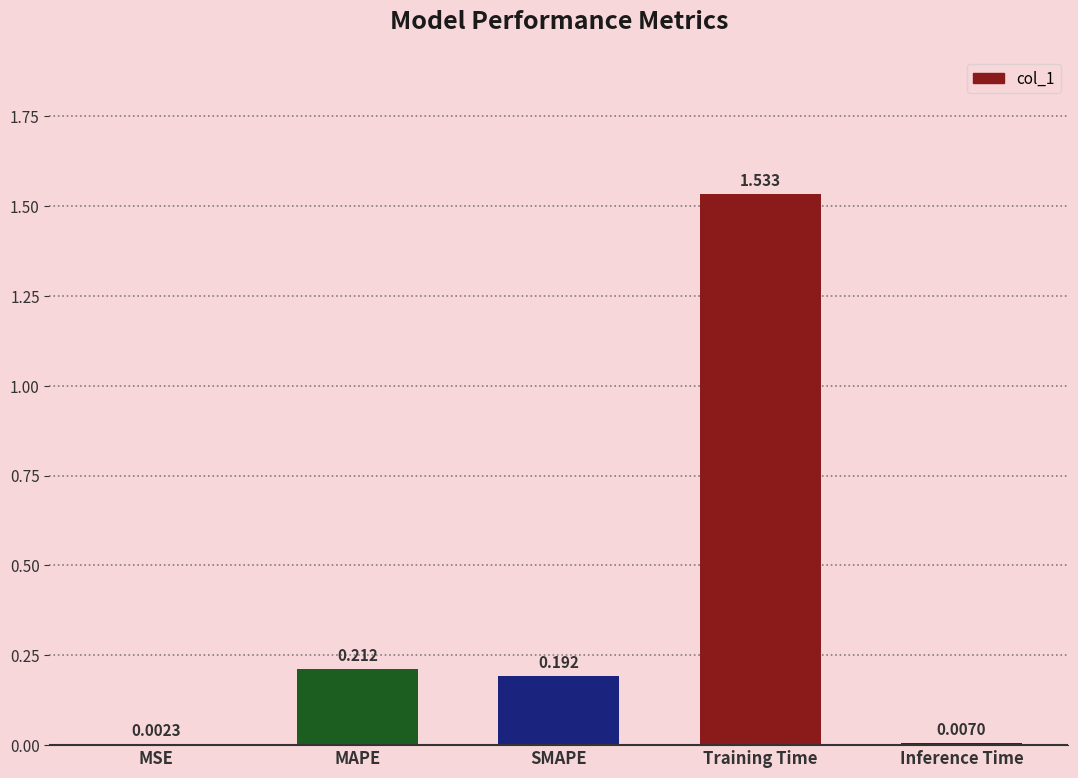

Which label corresponds to the largest value in the chart?

Training Time